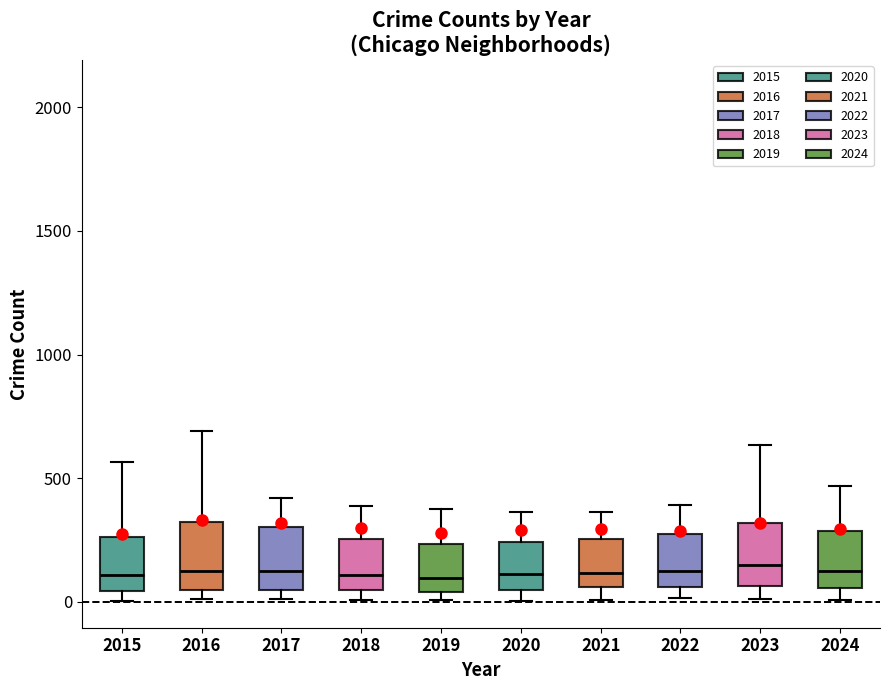

Reading left to right, transcribe this box plot: for each box, give where its median line is, the range the box spans, and where its two whiskers end, as read against the y-axis. The values are not printed on the chart, so give them approximately, as read against the axis.

2015: median 100, box 50 to 250, whiskers 0 to 550
2016: median 150, box 50 to 300, whiskers 0 to 700
2017: median 100, box 50 to 300, whiskers 0 to 400
2018: median 100, box 50 to 250, whiskers 0 to 400
2019: median 100, box 50 to 250, whiskers 0 to 400
2020: median 100, box 50 to 250, whiskers 0 to 350
2021: median 100, box 50 to 250, whiskers 0 to 350
2022: median 100, box 50 to 250, whiskers 0 to 400
2023: median 150, box 50 to 300, whiskers 0 to 650
2024: median 150, box 50 to 300, whiskers 0 to 450